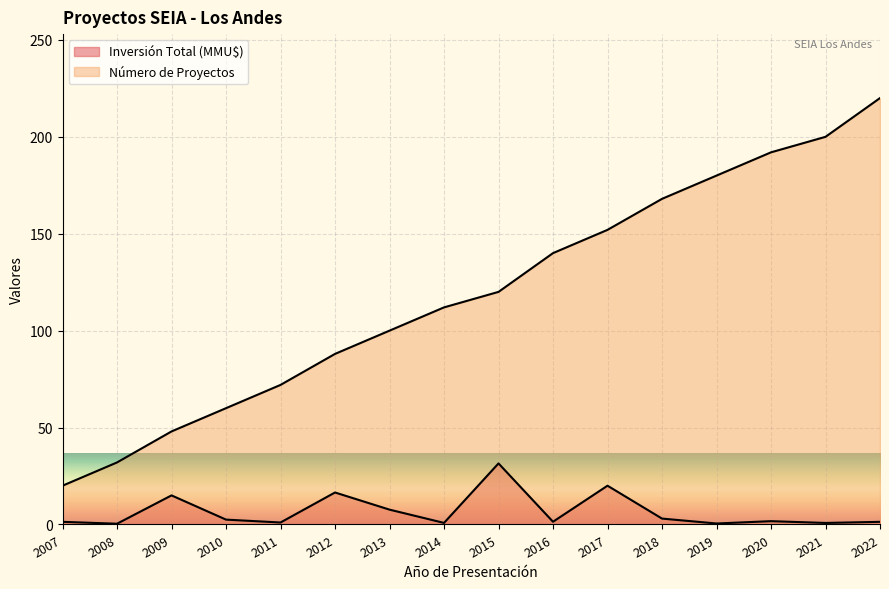

How many categories are shown in the chart?

16